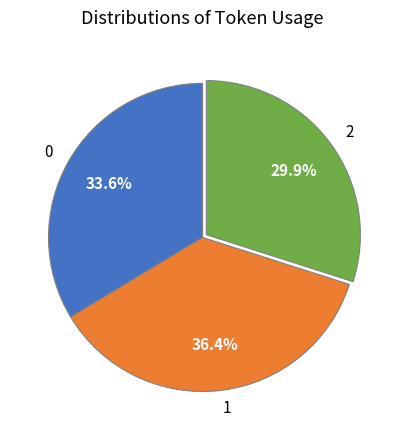

What is the ratio of the value at 0 to the value at 2?

1.1